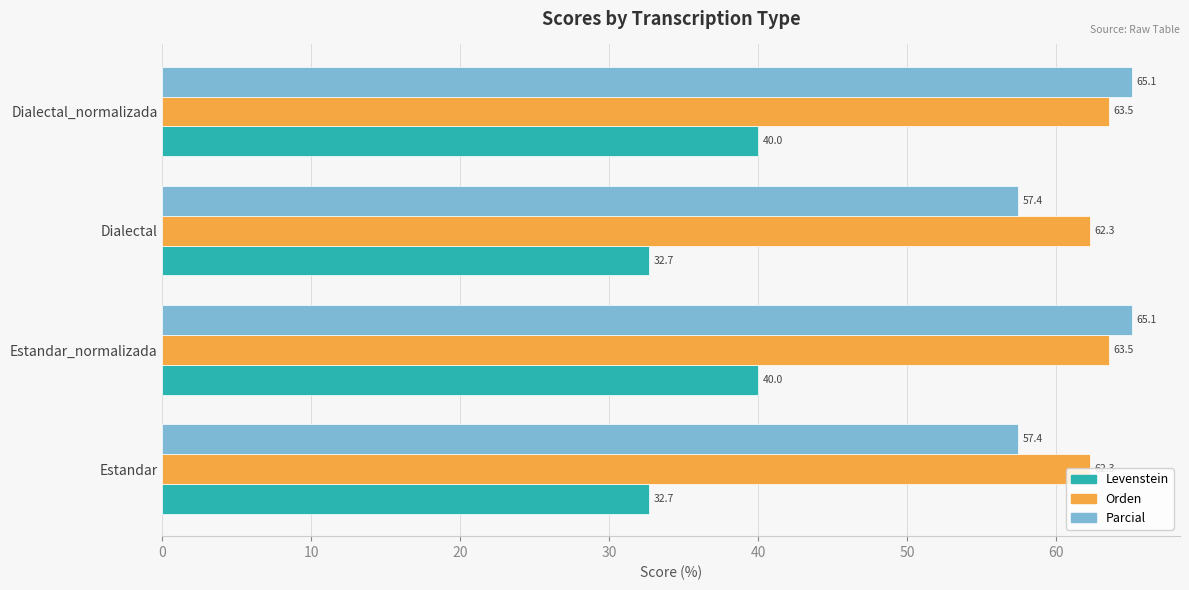

What value does the Orden series have at Dialectal_normalizada?

63.5